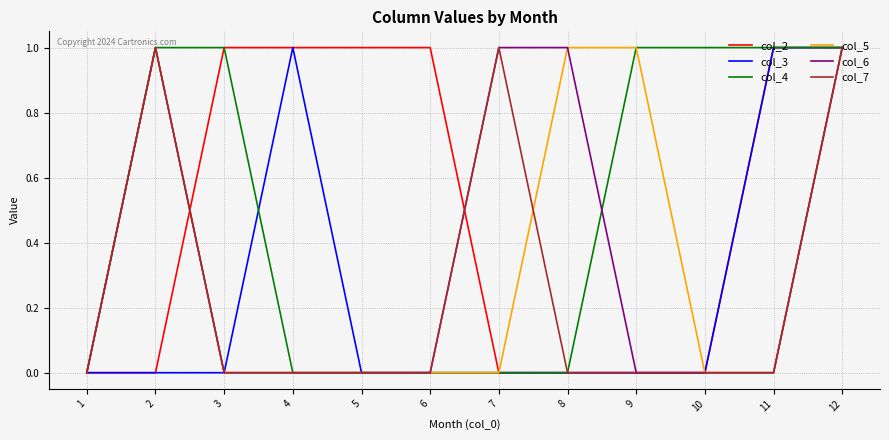

At which category is the sum across all series the highest?

12